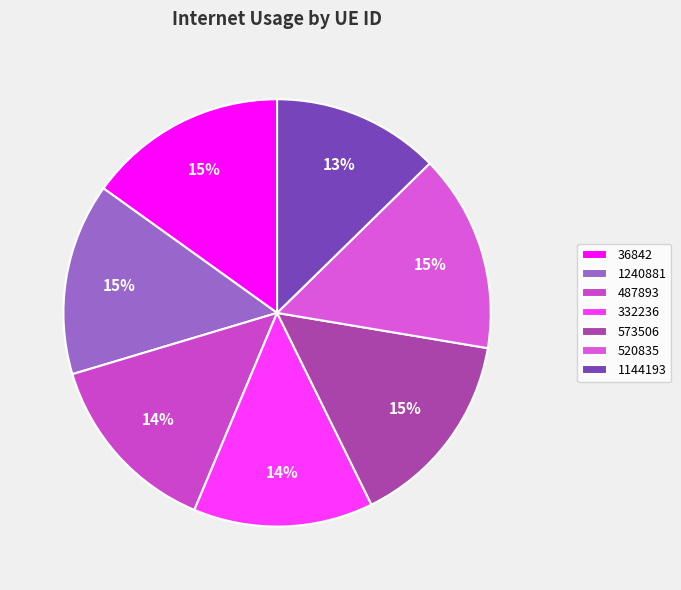

True or false: 573506 accounts for 15% of the total.

True